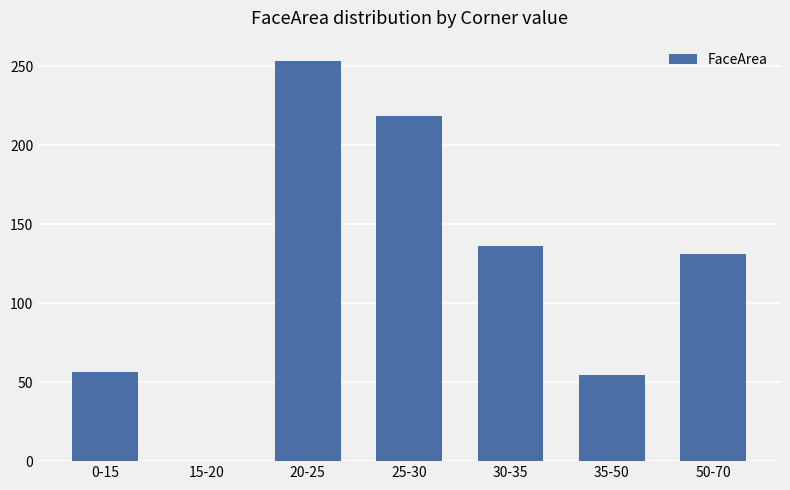

The value at 25-30 is 218.4. True or false?

True